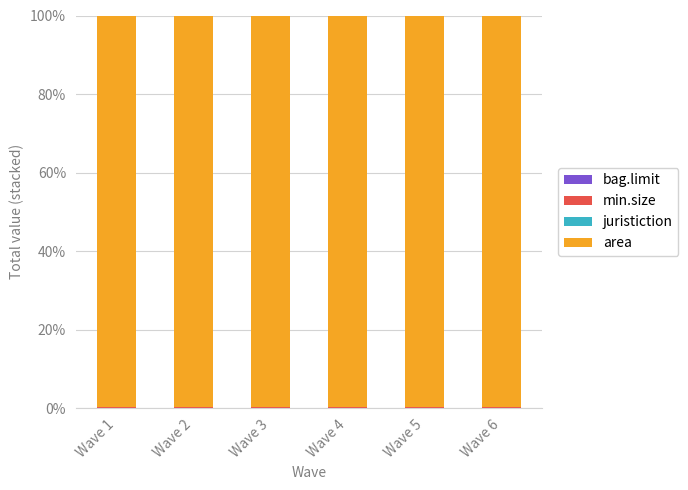

Are the bars grouped side by side (vs. stacked)?

No